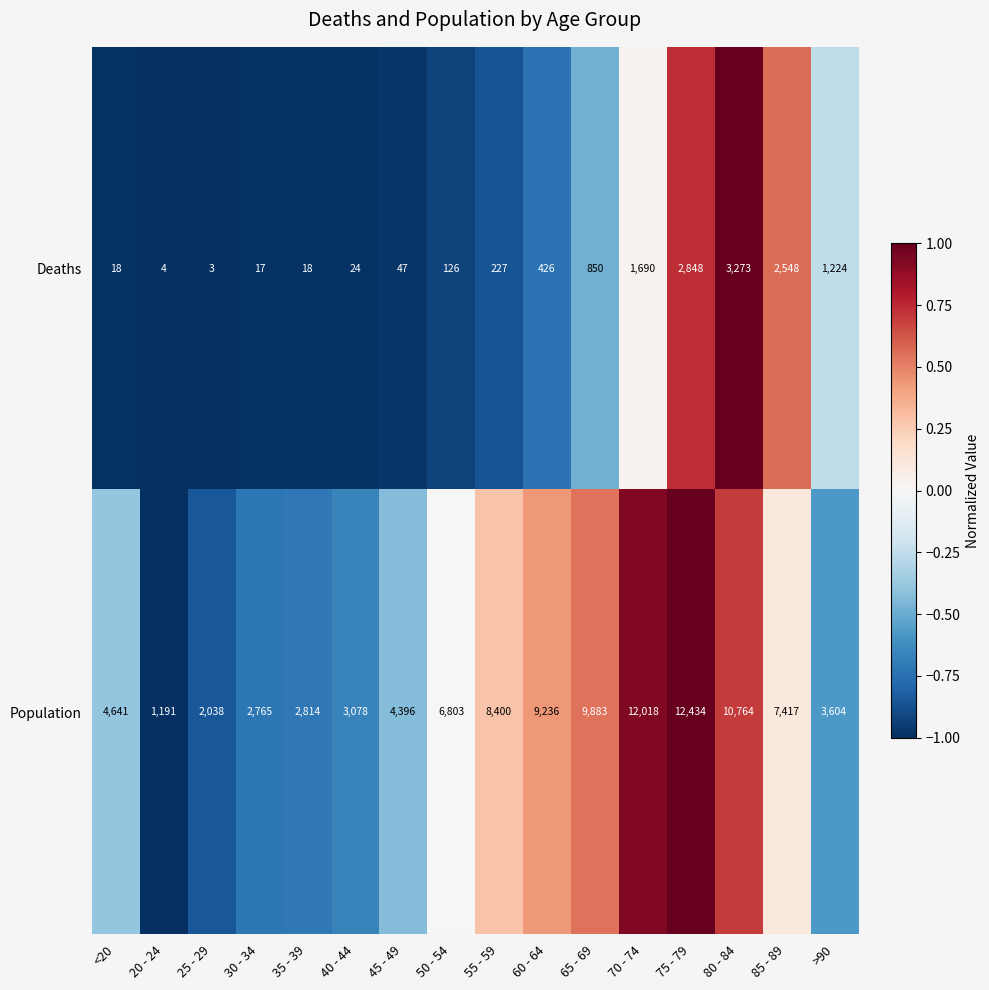

What is the approximate value of Deaths at >90?

1224